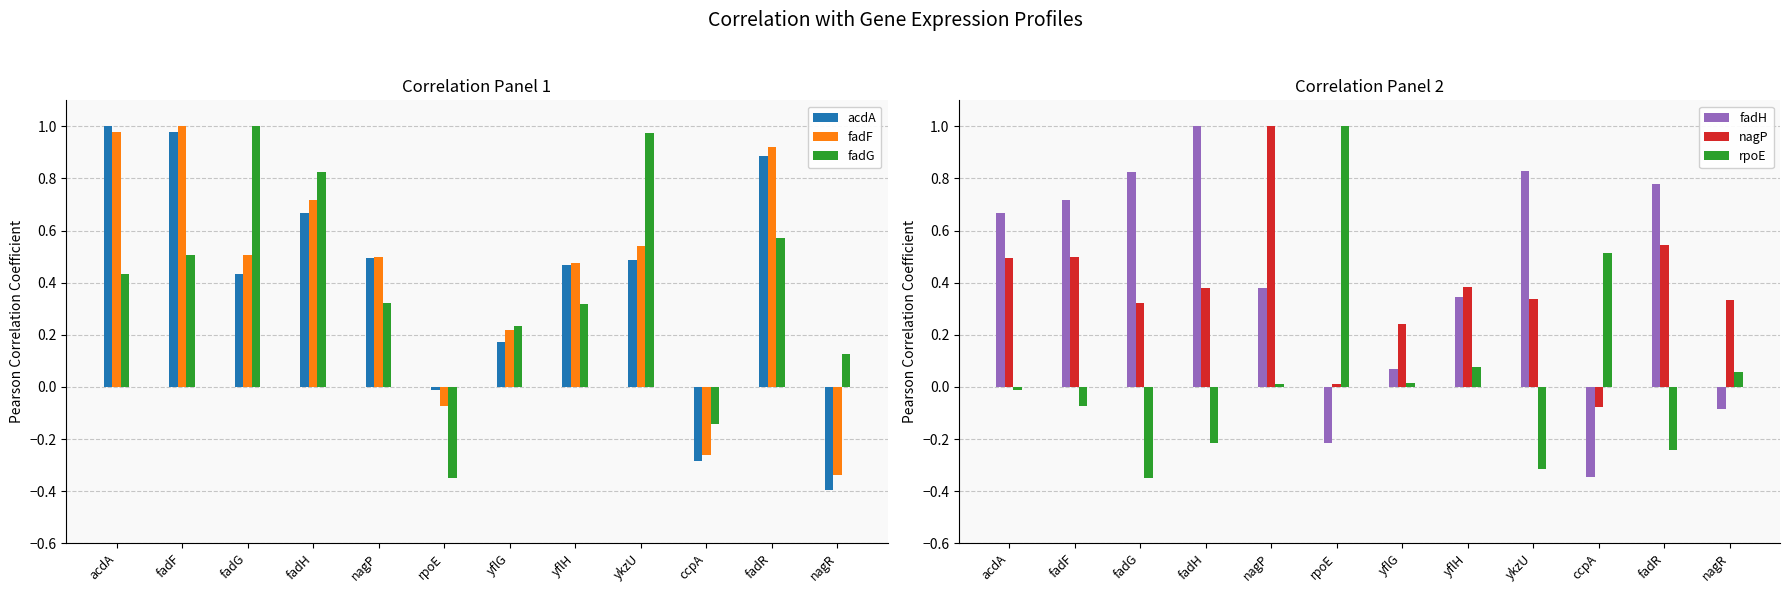

How many series are shown in this chart?

6